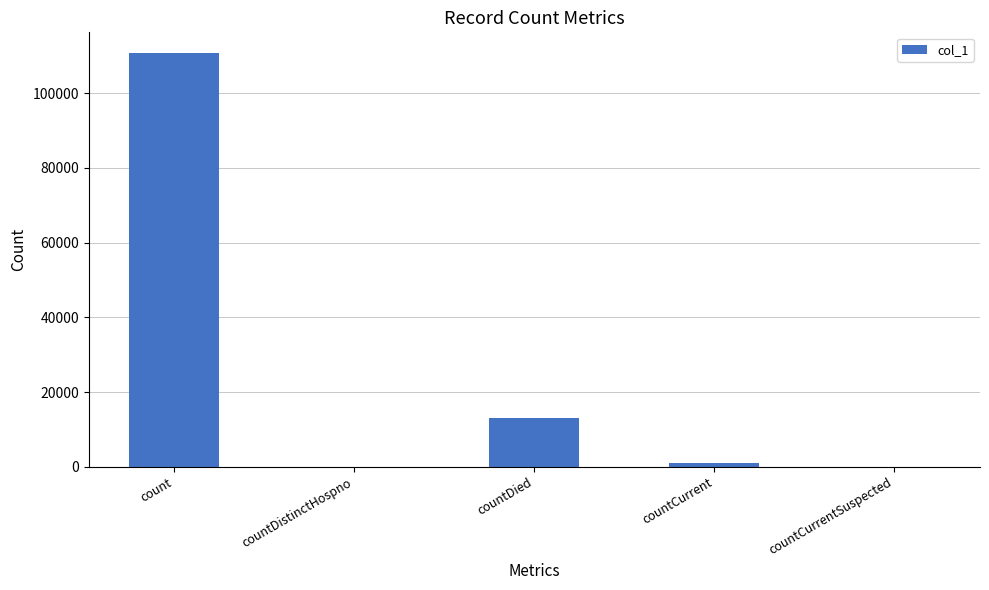

The value at count is 110745. True or false?

True